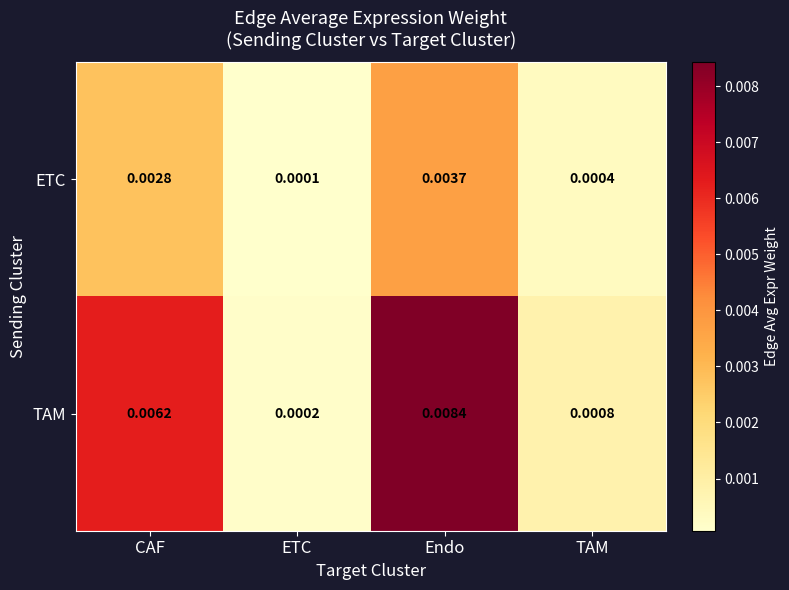

At which label does ETC reach its minimum?

ETC